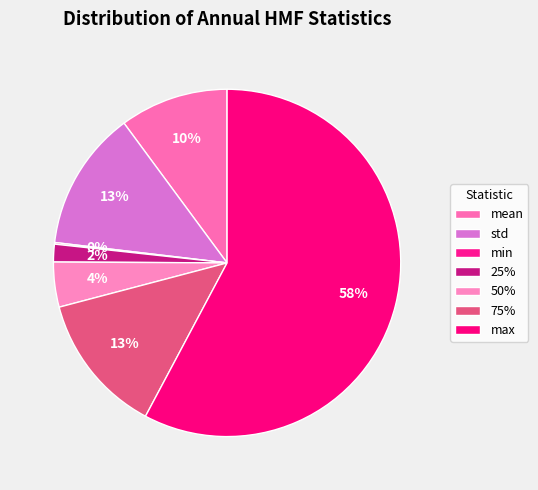

True or false: min accounts for 0% of the total.

True